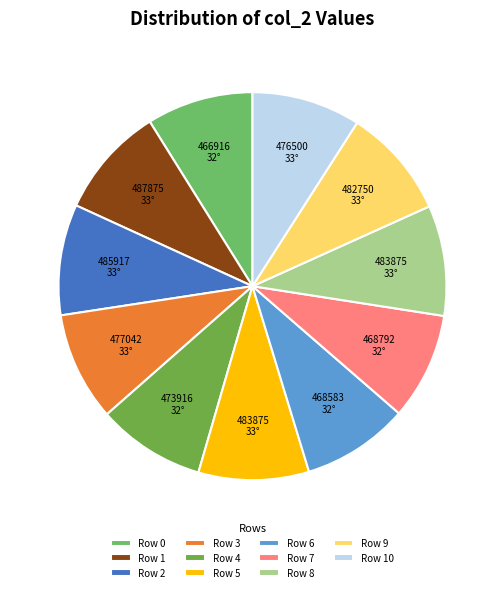

Combined, what portion of the pie is Row 6 and Row 7?

17.8%